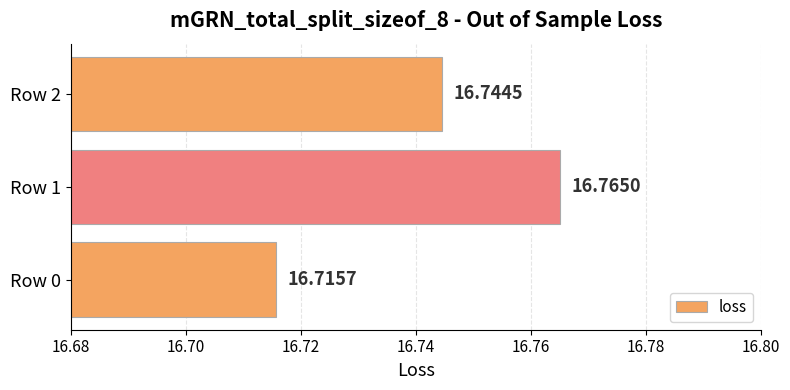

What is the ratio of the value at Row 2 to the value at Row 1?

1.0